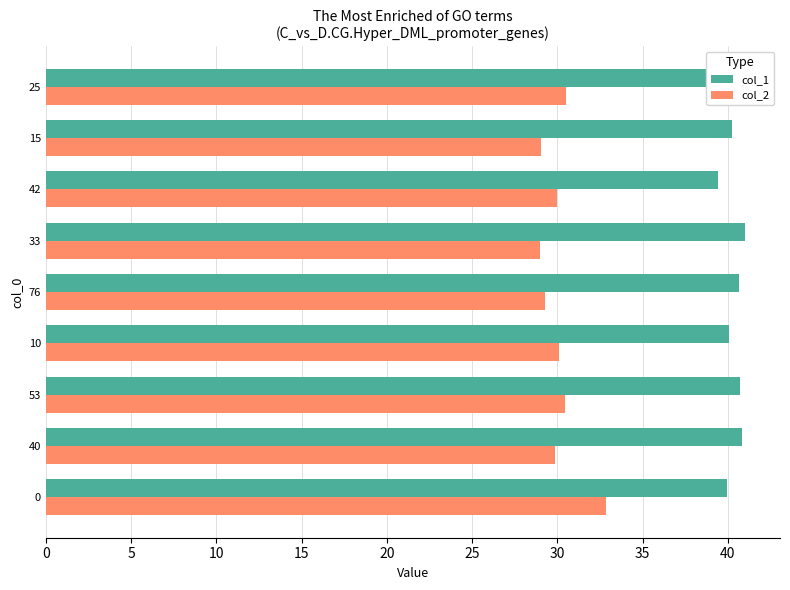

What is the difference between the maximum and minimum values in the col_2 series?

3.9